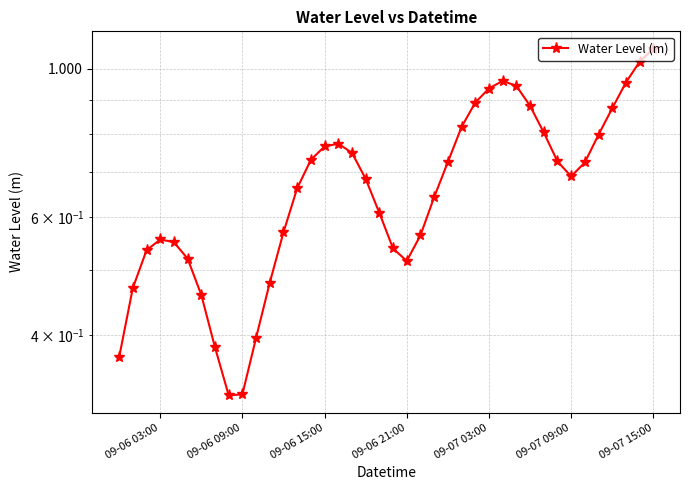

What position from the right is 09-07 03:00?

13